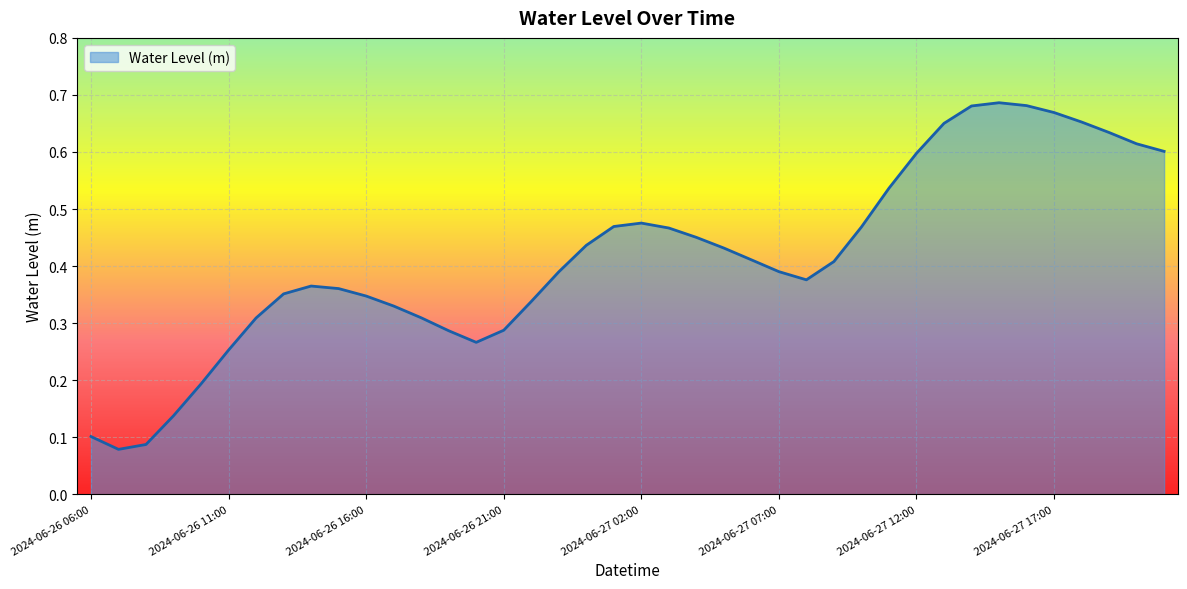

Does the chart have visible grid lines?

Yes